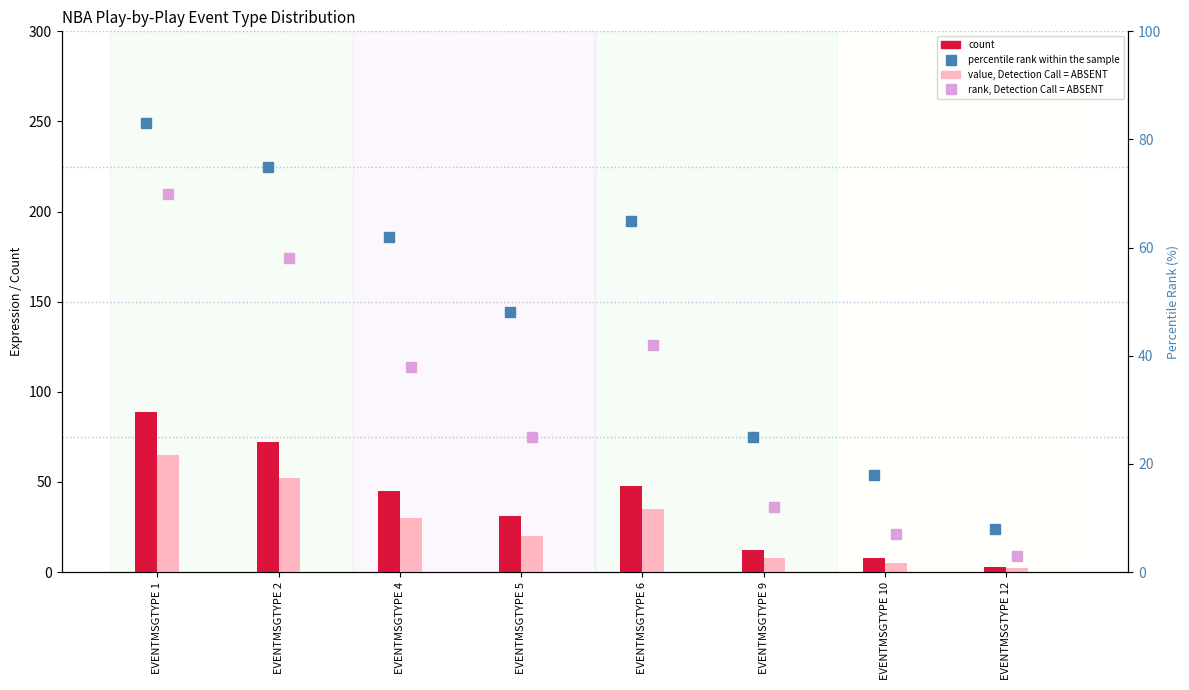

How many values in the count series exceed 45?

3